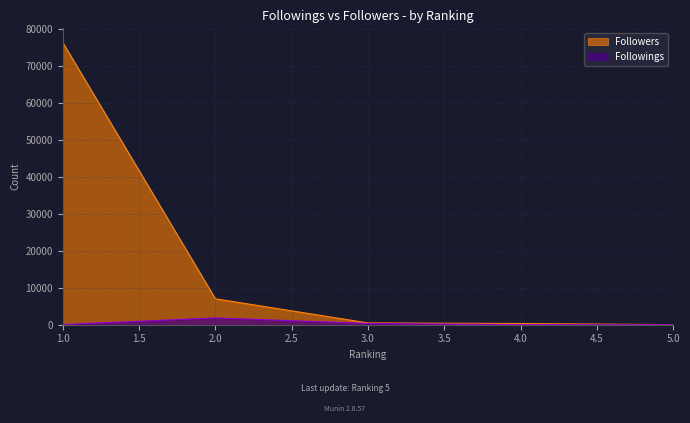

Read the Followings value at 5.0, to the nearest 10.

10